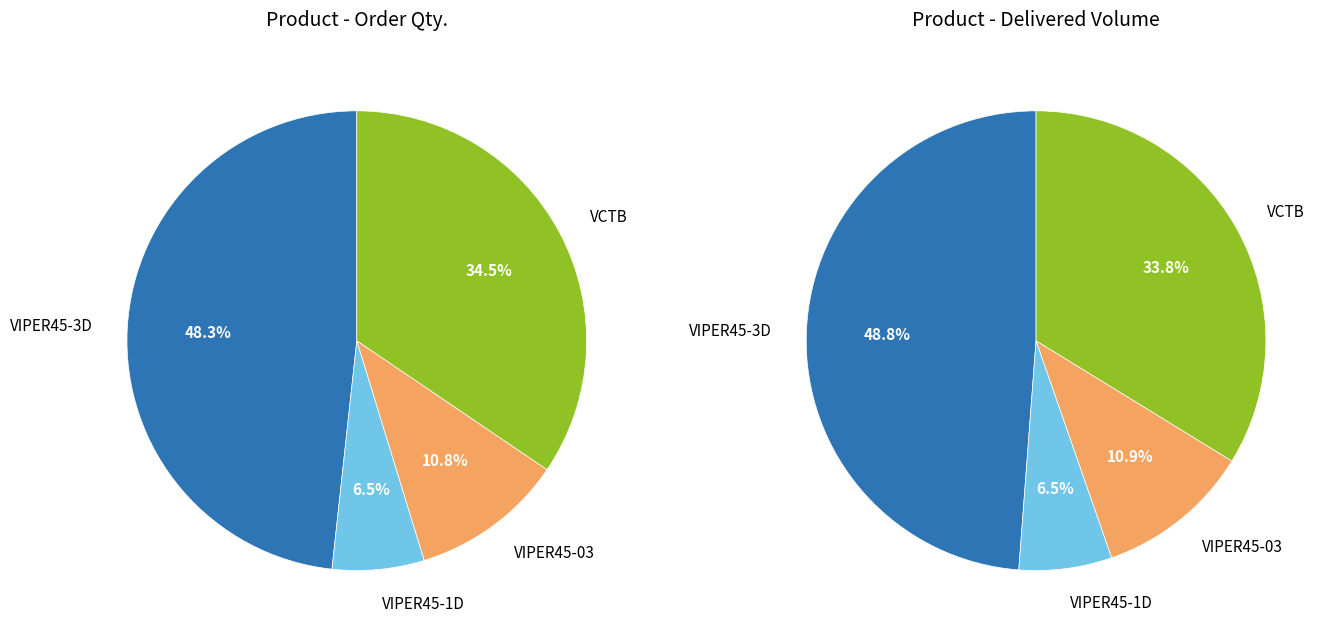

Does VCTB represent more than half of the total?

No